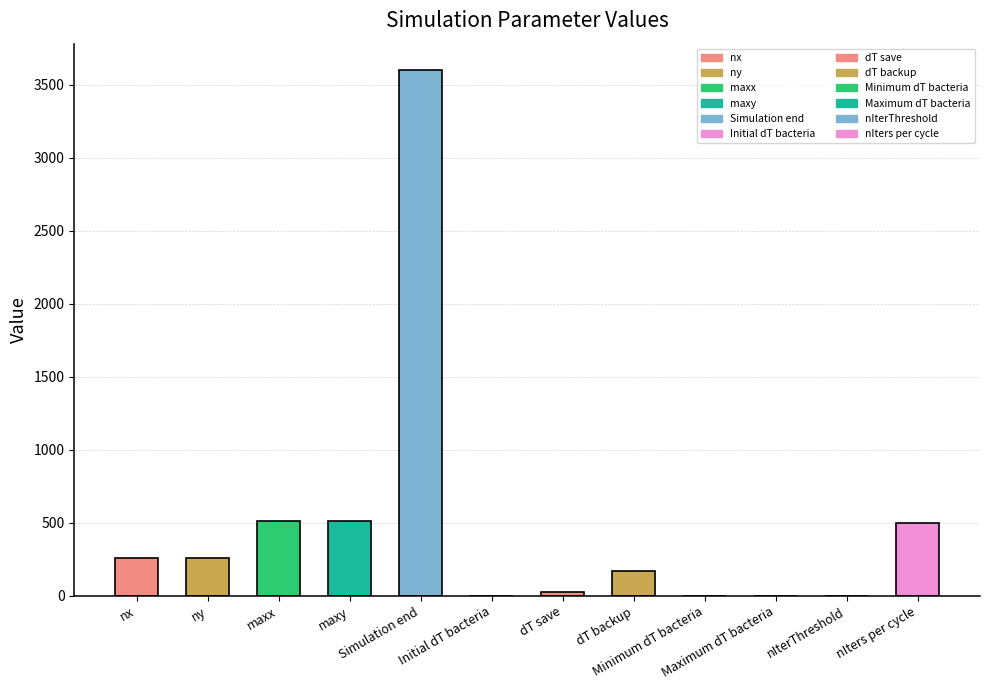

What is the greatest value displayed?

3600.0